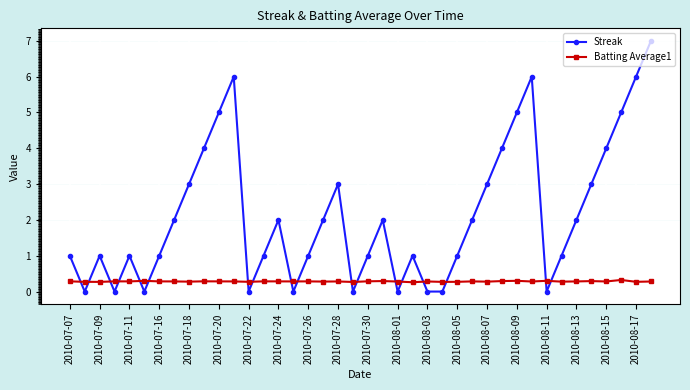

Which series has the widest spread of values?

Streak